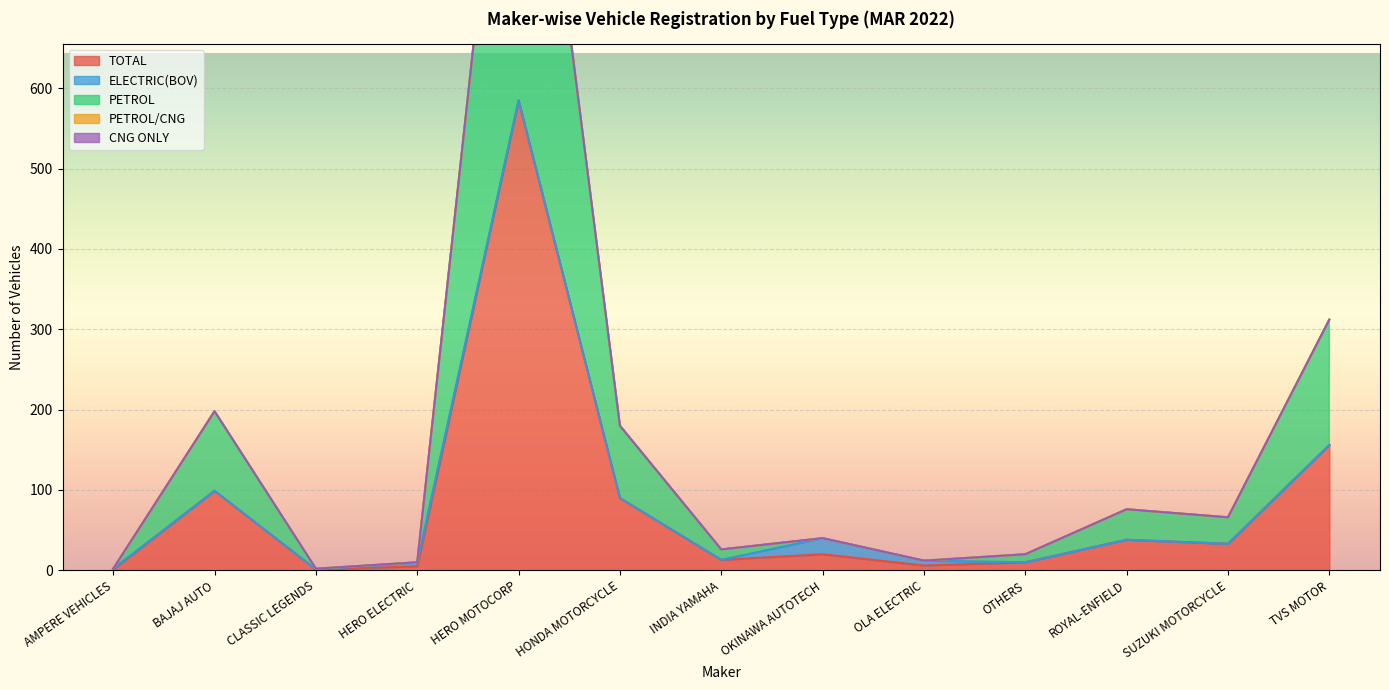

Reading left to right, what are all the values shown in this chart?

TOTAL: 1	99	1	5	585	90	13	20	6	10	38	33	156
ELECTRIC(BOV): 1	0	0	5	0	0	0	20	6	0	0	0	0
PETROL: 0	99	1	0	585	90	13	0	0	10	38	33	156
PETROL/CNG: 0	0	0	0	0	0	0	0	0	0	0	0	0
CNG ONLY: 0	0	0	0	0	0	0	0	0	0	0	0	0